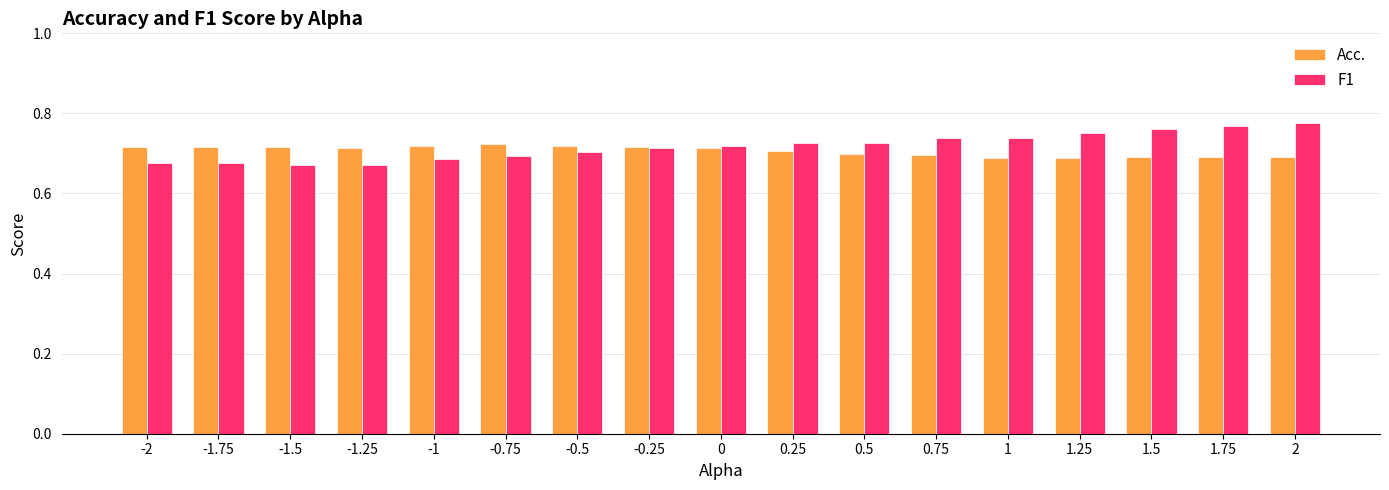

What is the difference between the maximum and minimum values in the F1 series?

0.1